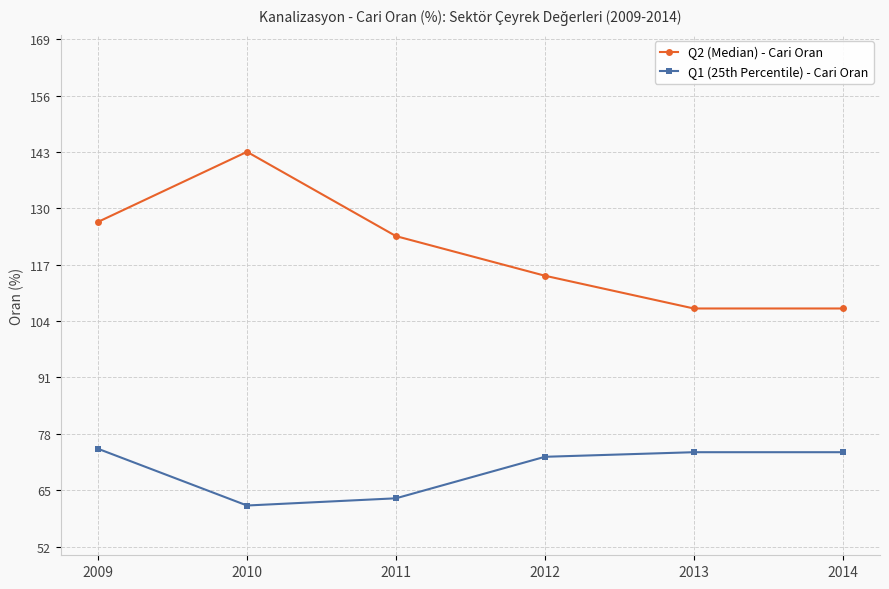

What is the value of the Q1 (25th Percentile) - Cari Oran point at the 3rd from the left?

63.1